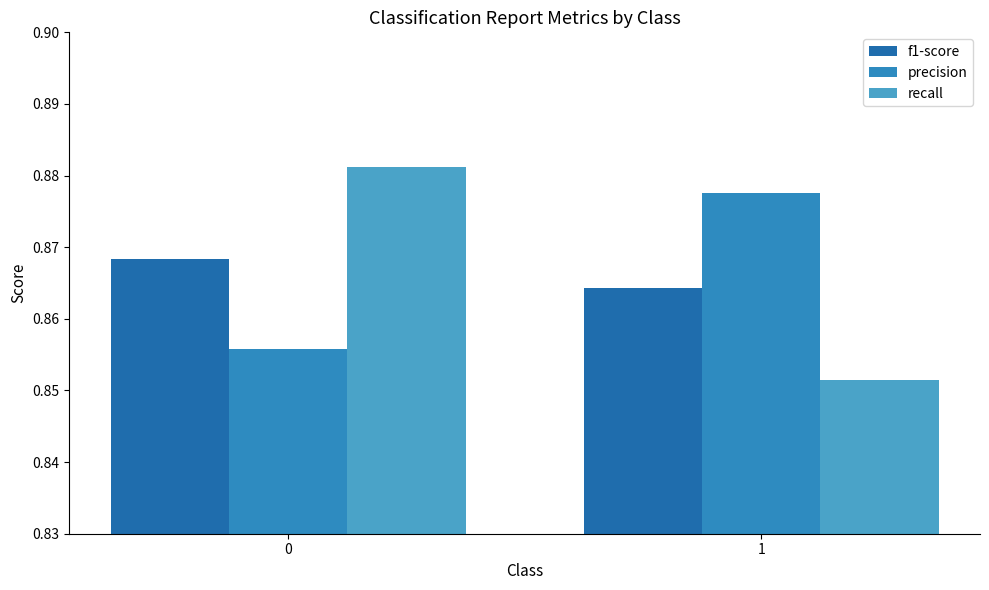

How many groups of bars are there?

2